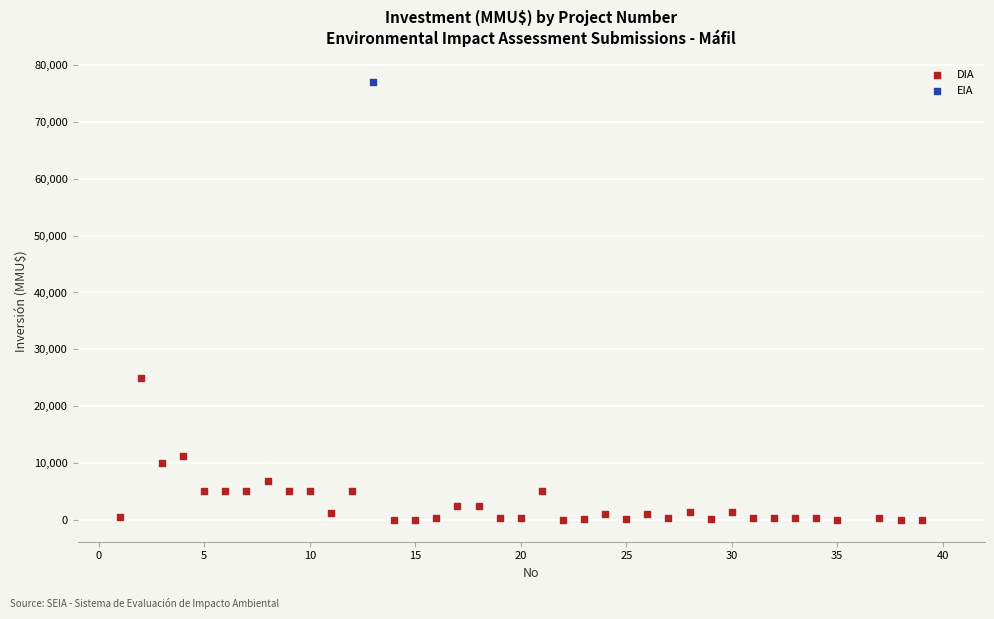

What are all the series names shown in the legend?

DIA, EIA